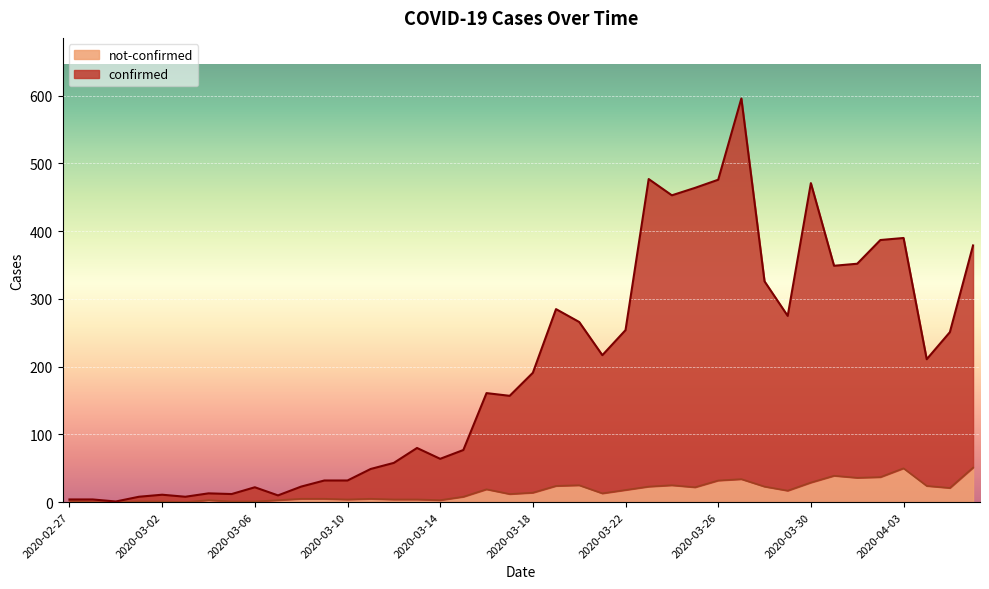

Reading left to right, what are all the values shown in this chart?

confirmed: 2020-02-27=4	2020-02-28=4	2020-02-29=1	2020-03-01=8	2020-03-02=11	2020-03-03=8	2020-03-04=13	2020-03-05=12	2020-03-06=22	2020-03-07=10	2020-03-08=23	2020-03-09=32	2020-03-10=32	2020-03-11=49	2020-03-12=58	2020-03-13=80	2020-03-14=64	2020-03-15=77	2020-03-16=161	2020-03-17=157	2020-03-18=191	2020-03-19=285	2020-03-20=266	2020-03-21=217	2020-03-22=254	2020-03-23=477	2020-03-24=453	2020-03-25=464	2020-03-26=476	2020-03-27=596	2020-03-28=326	2020-03-29=275	2020-03-30=471	2020-03-31=349	2020-04-01=352	2020-04-02=387	2020-04-03=390	2020-04-04=211	2020-04-05=251	2020-04-06=379
not-confirmed: 2020-02-27=2	2020-02-28=0	2020-02-29=0	2020-03-01=1	2020-03-02=1	2020-03-03=0	2020-03-04=3	2020-03-05=1	2020-03-06=1	2020-03-07=3	2020-03-08=5	2020-03-09=5	2020-03-10=4	2020-03-11=5	2020-03-12=4	2020-03-13=4	2020-03-14=3	2020-03-15=8	2020-03-16=19	2020-03-17=12	2020-03-18=14	2020-03-19=24	2020-03-20=25	2020-03-21=13	2020-03-22=18	2020-03-23=23	2020-03-24=25	2020-03-25=22	2020-03-26=32	2020-03-27=34	2020-03-28=23	2020-03-29=17	2020-03-30=29	2020-03-31=39	2020-04-01=36	2020-04-02=37	2020-04-03=50	2020-04-04=24	2020-04-05=21	2020-04-06=51